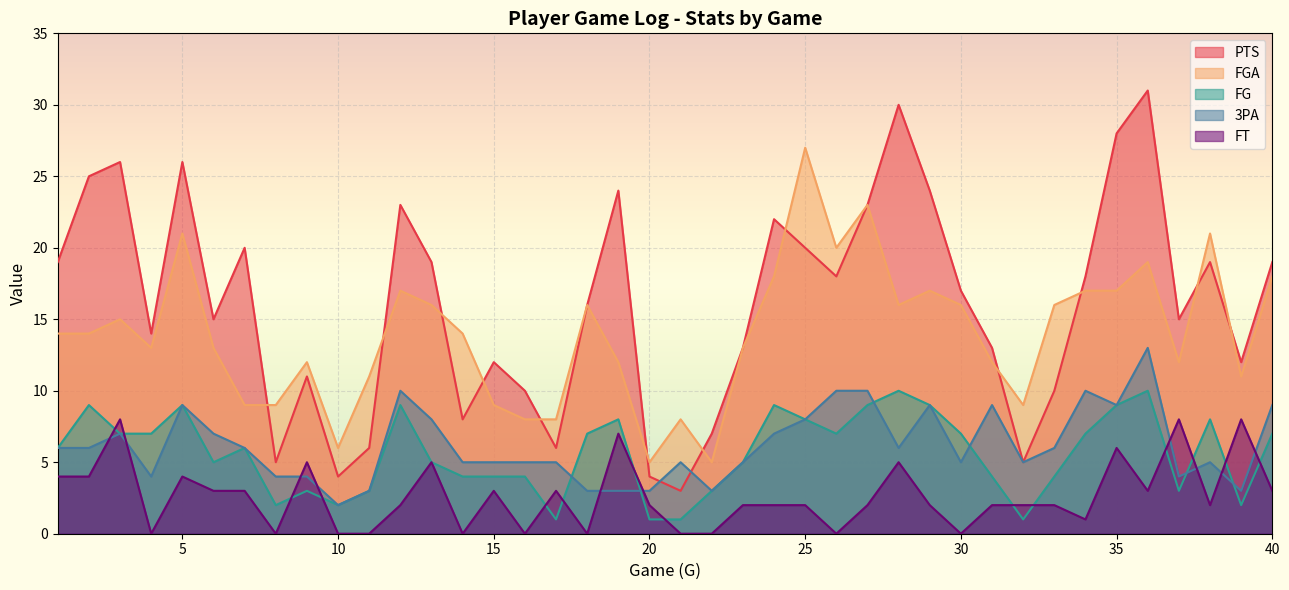

What is the value of the FG point at the 28th from the left?

10